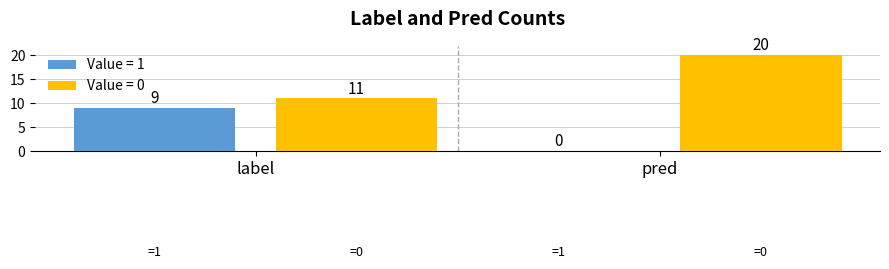

Which series has the largest total across all categories?

Value = 0